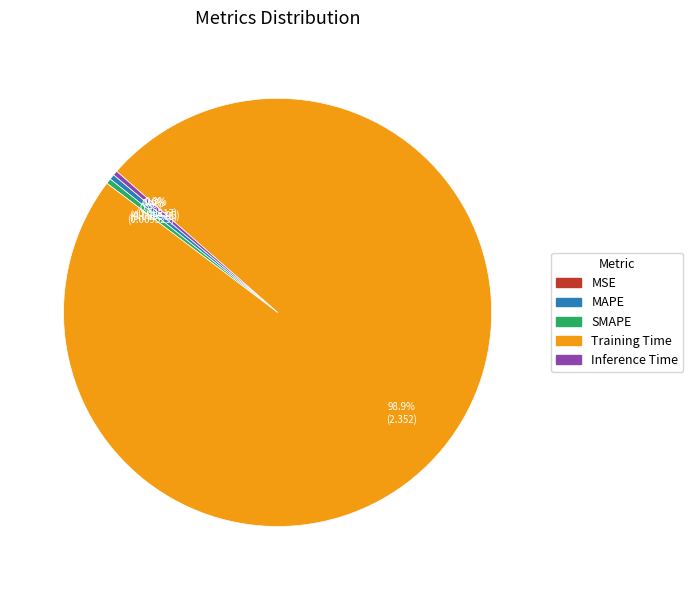

Between Training Time and SMAPE, which is larger?

Training Time